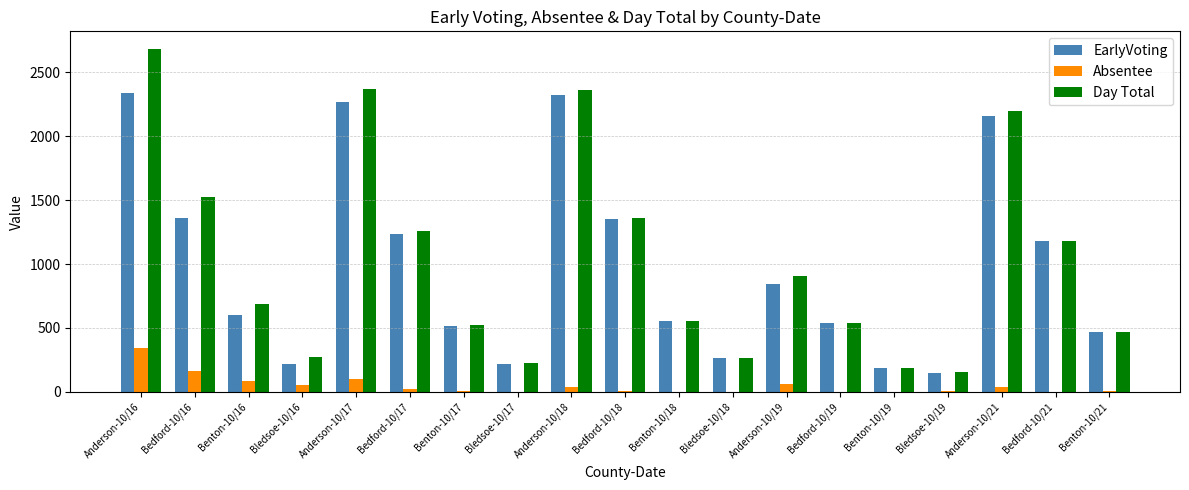

Is the value of EarlyVoting at Bedford-10/18 greater than the value of Day Total at Bledsoe-10/17?

Yes